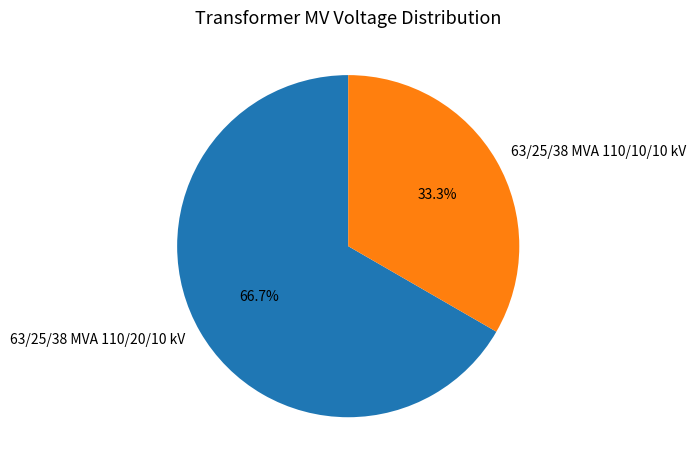

To the nearest percent, what is the average slice percentage?

50%